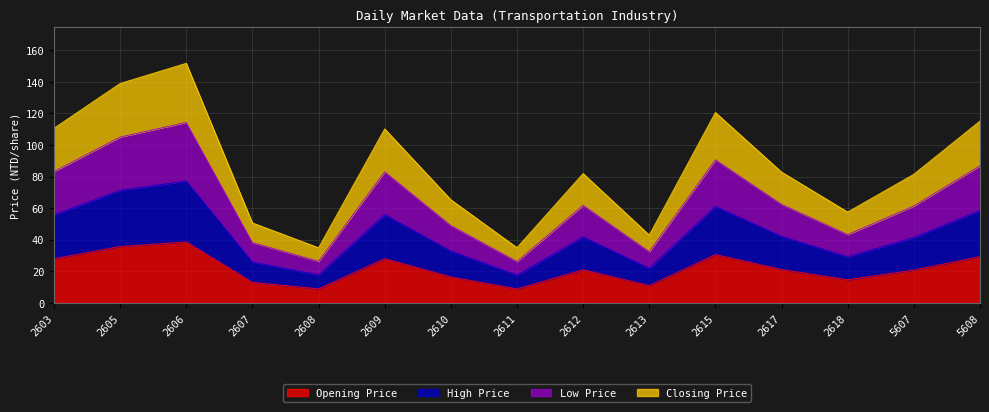

What is the average value of the Opening Price series?

21.6